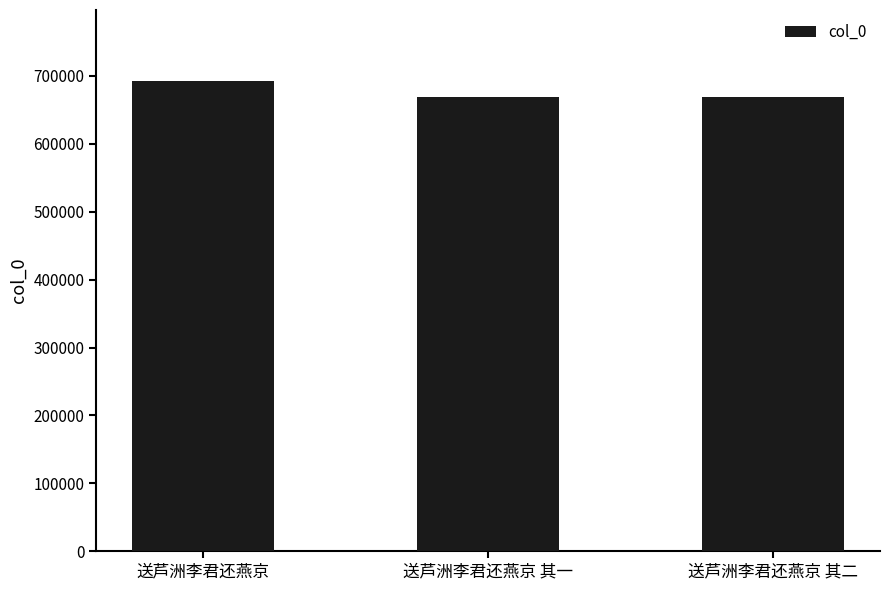

Approximately how many times larger is the value at 送芦洲李君还燕京 compared to 送芦洲李君还燕京 其一?

1.0